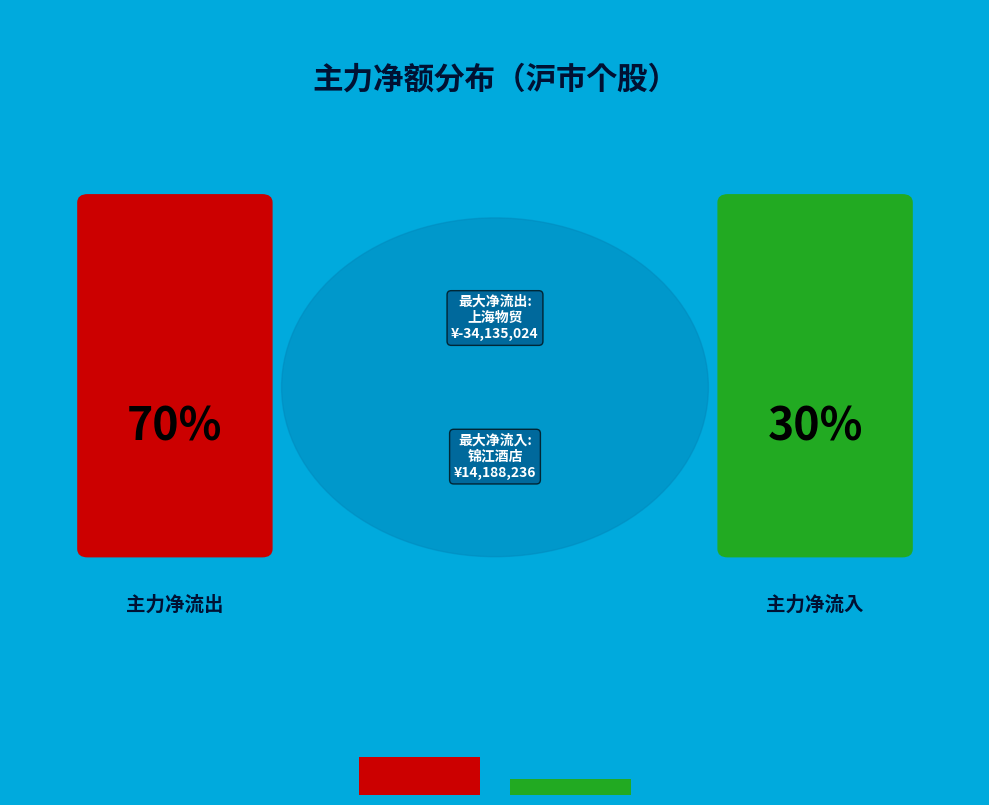

Does the chart contain stacked bars?

No